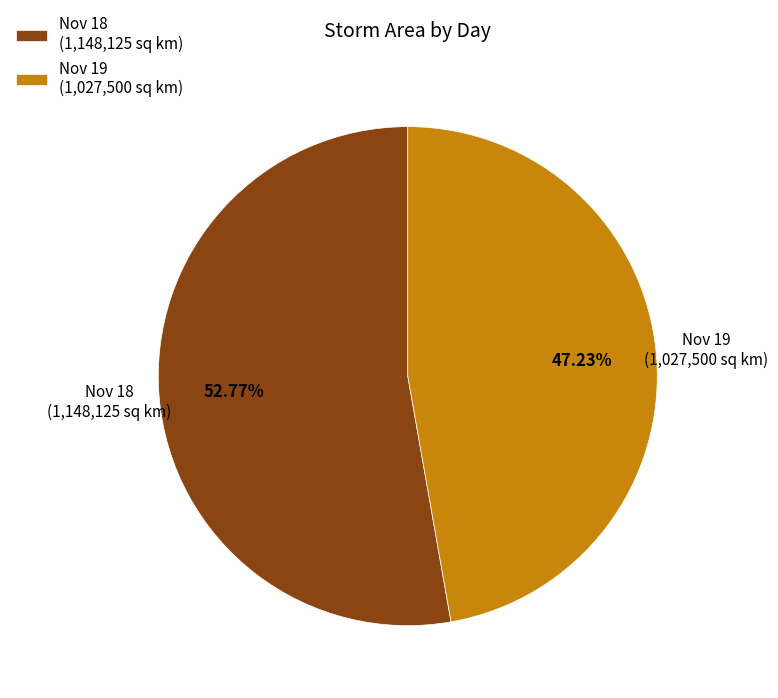

Which category accounts for the majority?

Nov 18 (1,148,125 sq km)